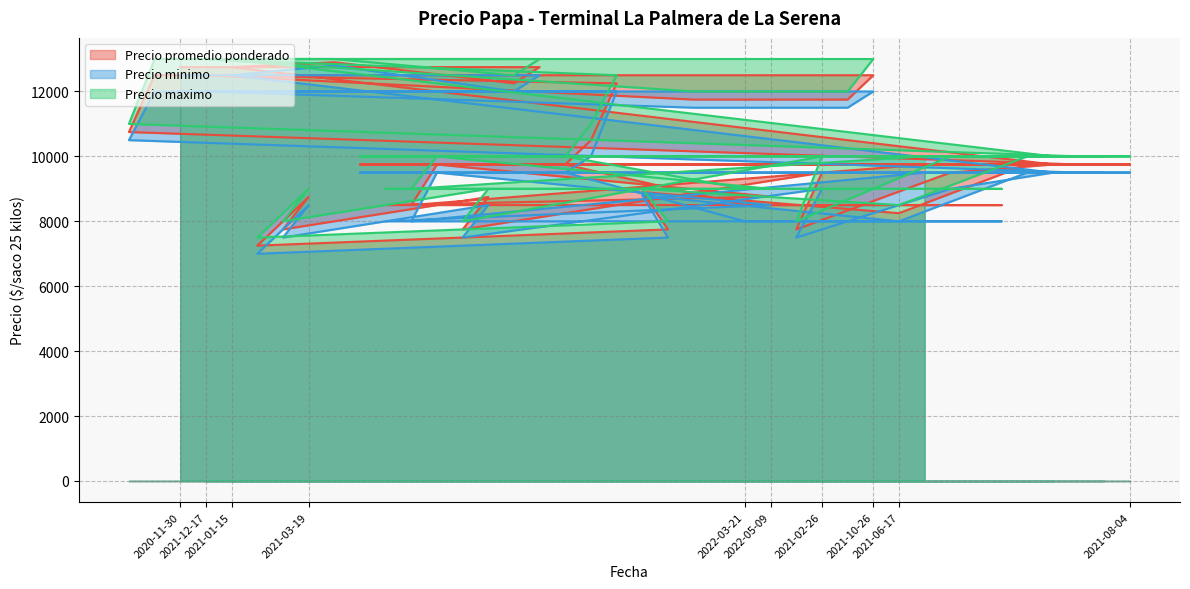

What is the approximate value of Precio promedio ponderado at 2020-11-30?

12750